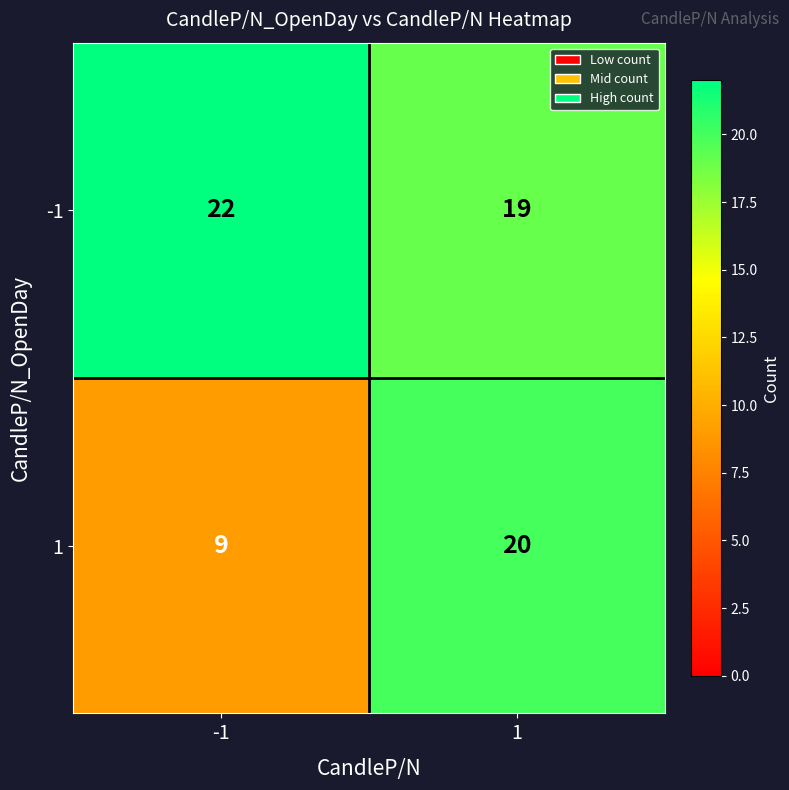

List the series in order of their peak value, highest first.

-1, 1